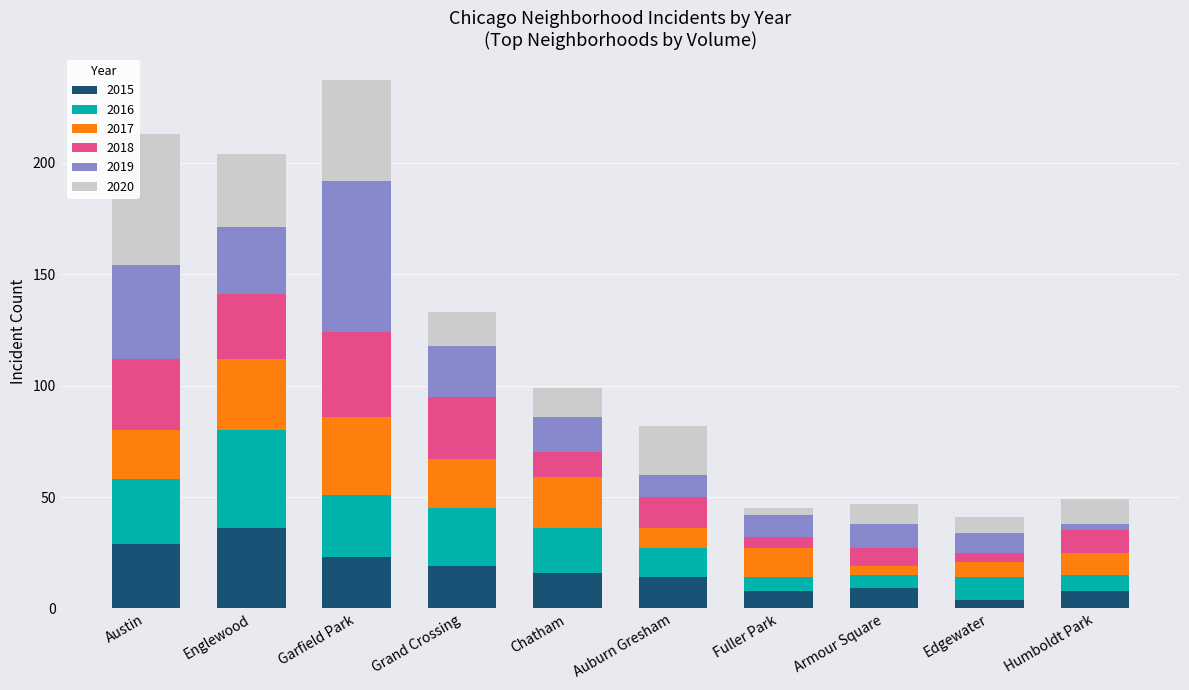

Does the chart contain stacked bars?

Yes